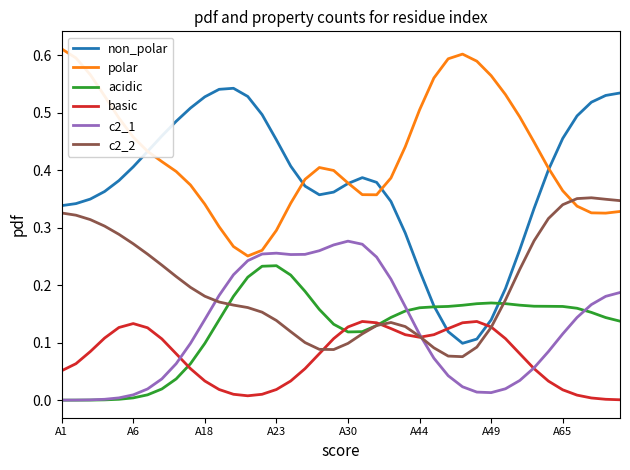

List the series in order of their peak value, lowest first.

basic, acidic, c2_1, c2_2, non_polar, polar